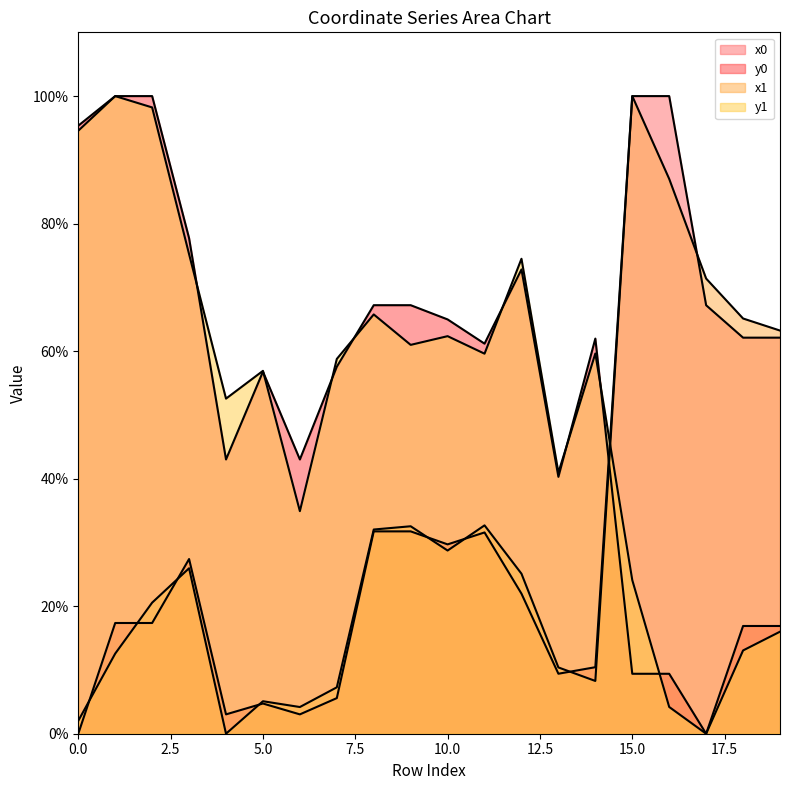

Between 11 and 12, which is larger?

11